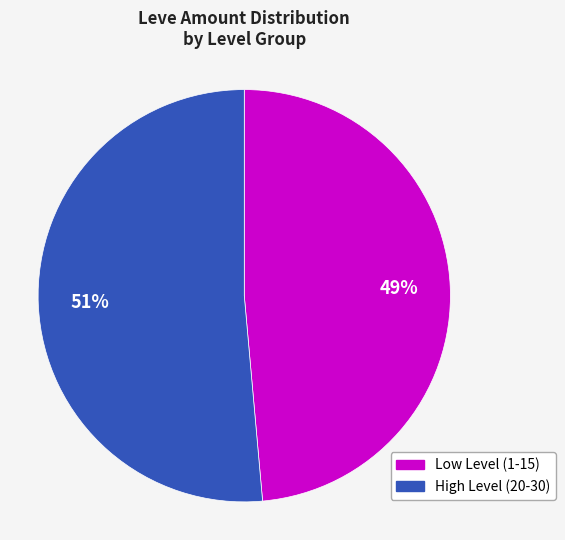

Is there any slice that represents more than half of the pie?

Yes